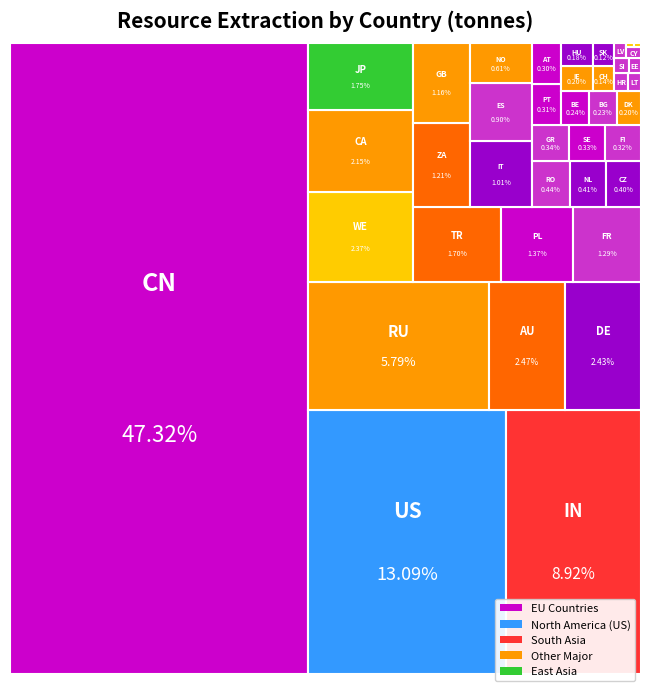

Which category has the highest value across all series?

CN